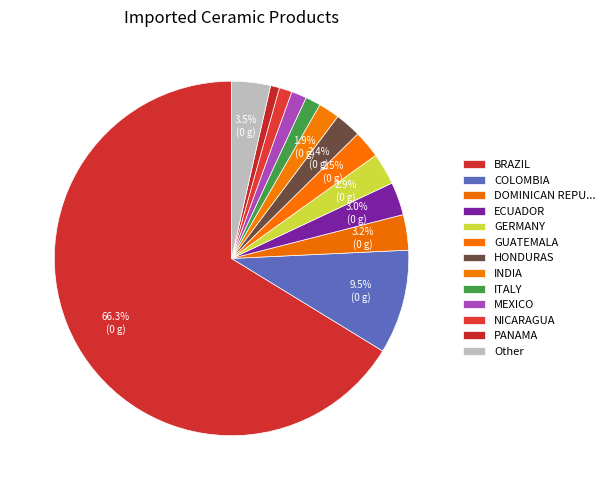

How many slices are in this pie chart?

13